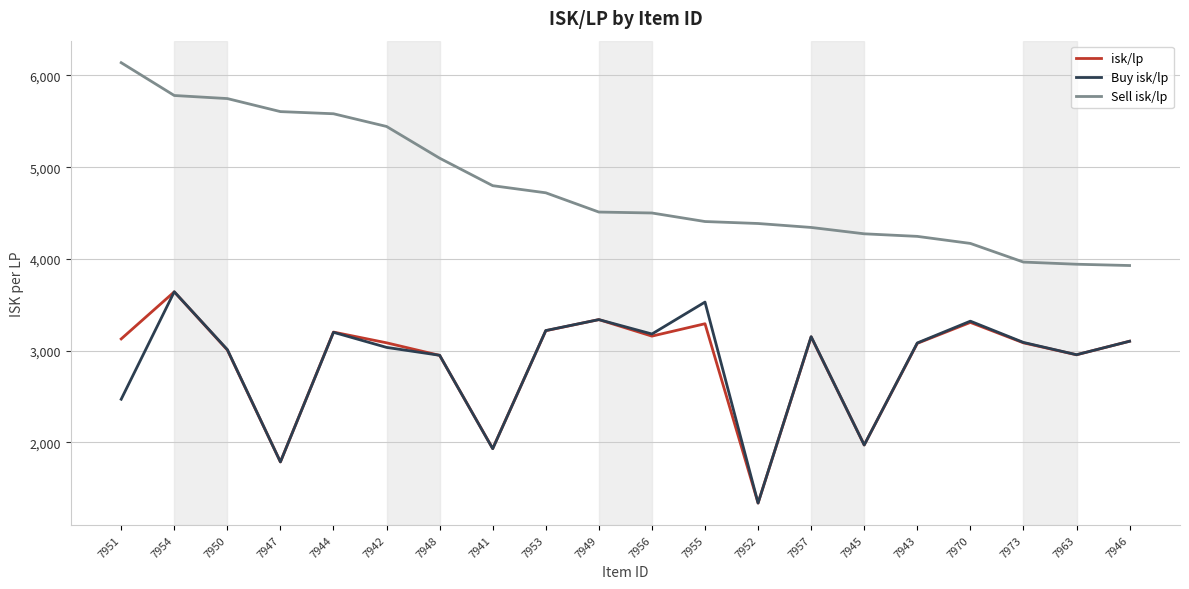

What is the difference between the Buy isk/lp values at 7941 and 7944?

1269.9